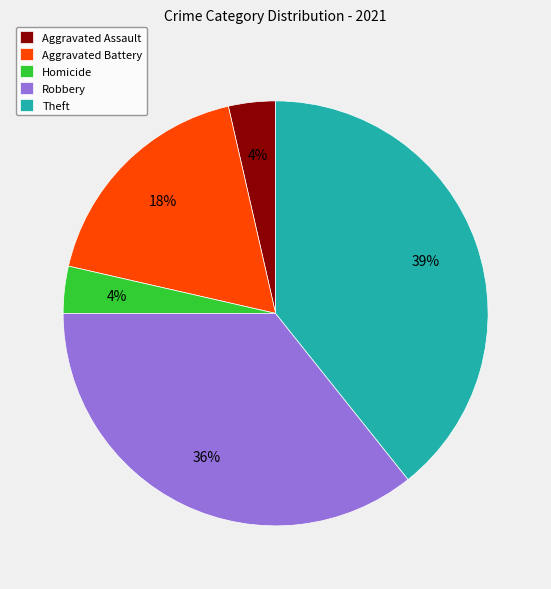

The Theft slice represents 39% of the pie. True or false?

True